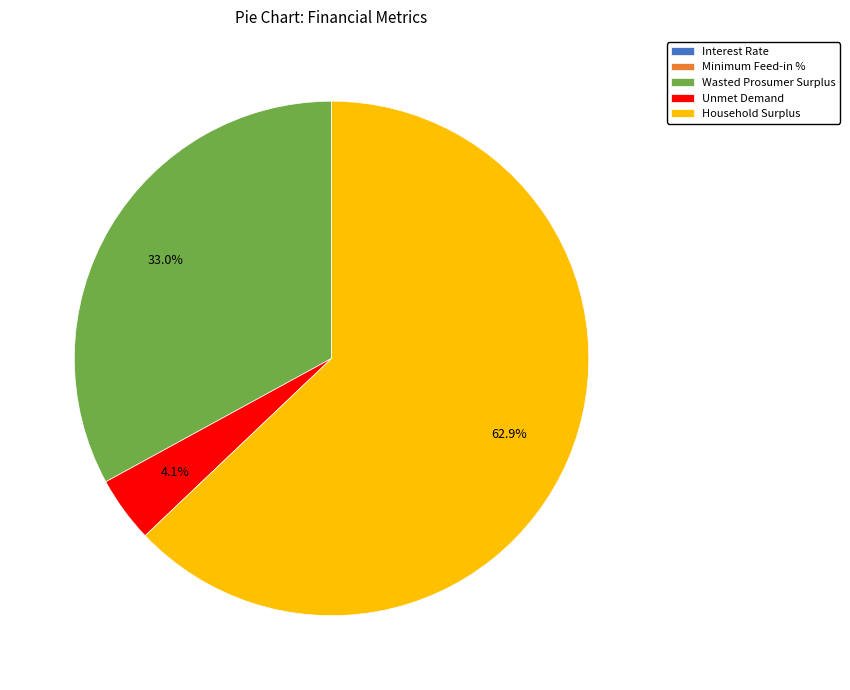

Is there a majority slice in this chart?

Yes